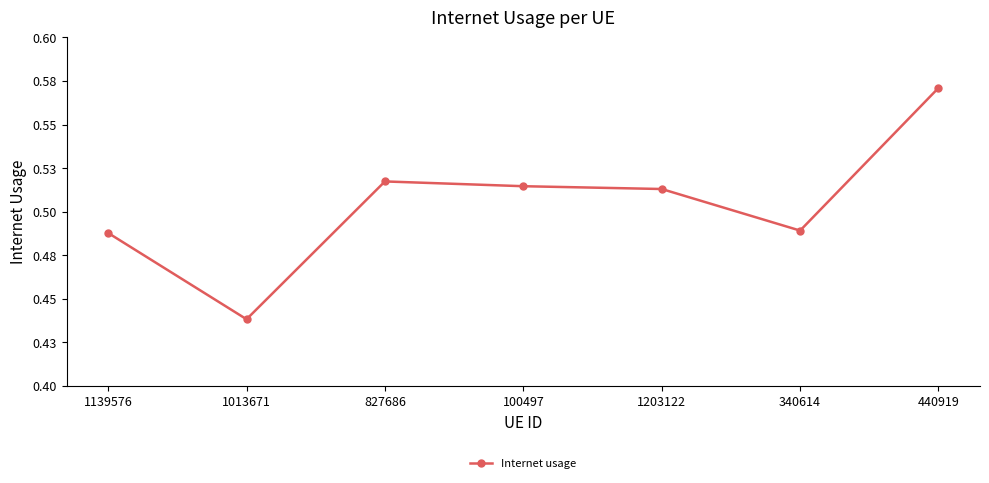

What is the label of the 5th point from the left?

1203122